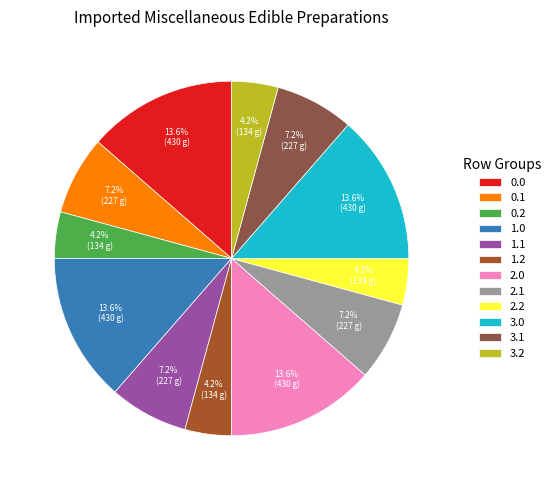

Does 1.2 represent more than half of the total?

No